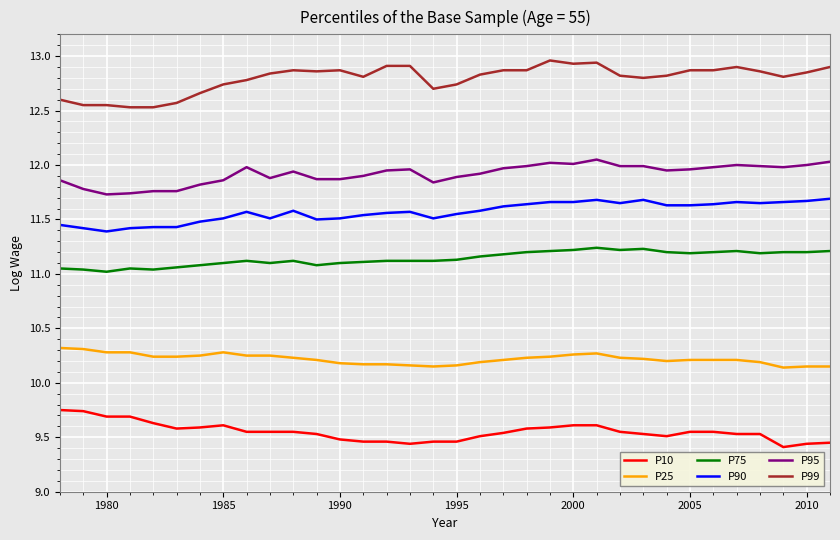

List the series in order of their peak value, lowest first.

P10, P25, P75, P90, P95, P99